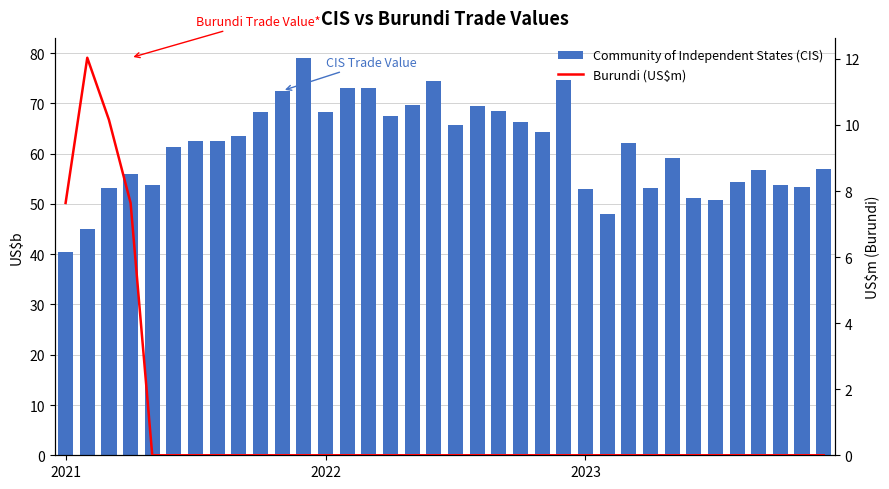

What is the sum of all Burundi (US$m) values?

37.5